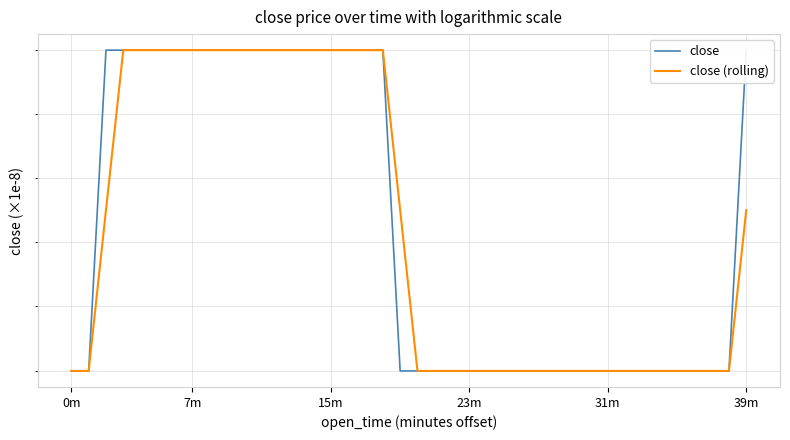

Reading left to right, extract all data points from this chart.

close: 84.0	84.0	85.0	85.0	85.0	85.0	85.0	85.0	85.0	85.0	85.0	85.0	85.0	85.0	85.0	85.0	85.0	85.0	85.0	84.0	84.0	84.0	84.0	84.0	84.0	84.0	84.0	84.0	84.0	84.0	84.0	84.0	84.0	84.0	84.0	84.0	84.0	84.0	84.0	85.0
close (rolling): 84.0	84.0	84.5	85.0	85.0	85.0	85.0	85.0	85.0	85.0	85.0	85.0	85.0	85.0	85.0	85.0	85.0	85.0	85.0	84.5	84.0	84.0	84.0	84.0	84.0	84.0	84.0	84.0	84.0	84.0	84.0	84.0	84.0	84.0	84.0	84.0	84.0	84.0	84.0	84.5